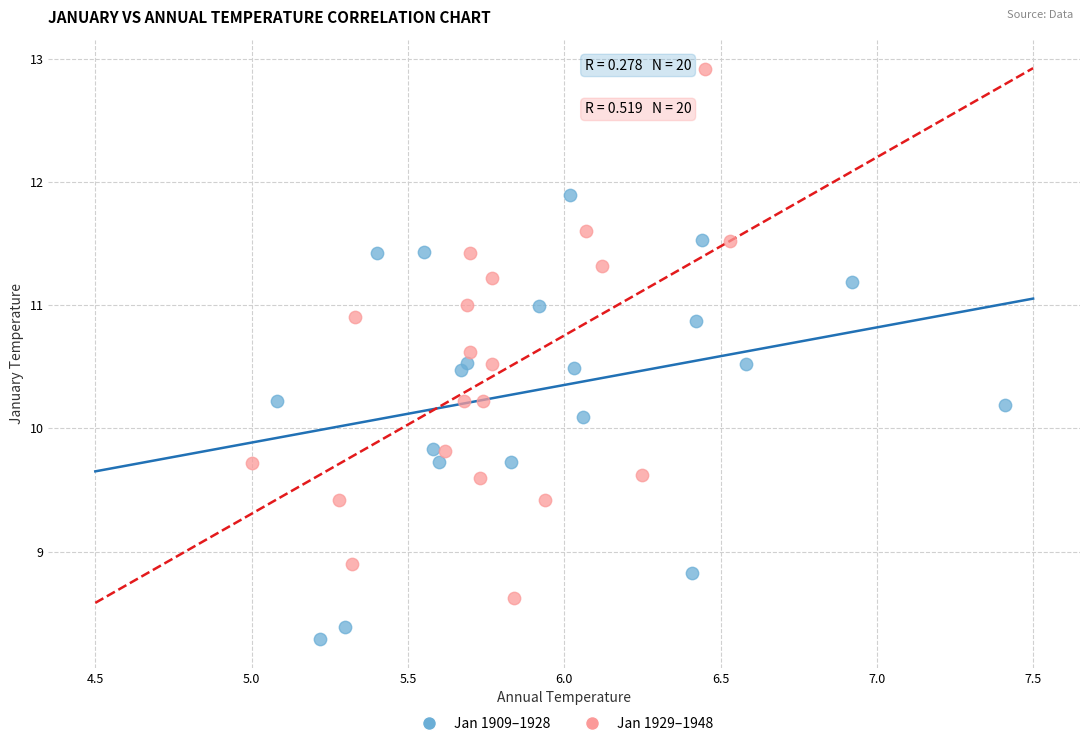

Which series contains the lowest Y value?

Jan 1909–1928